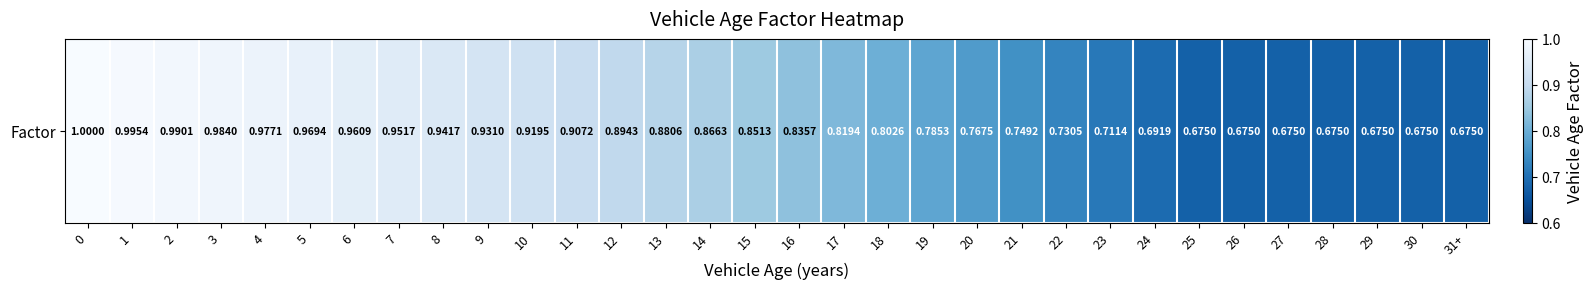

What is the difference between the second highest and second lowest values?

0.3